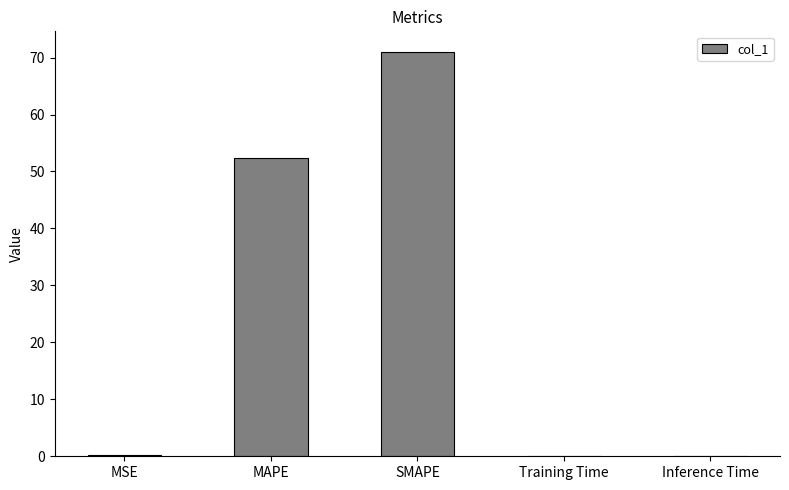

What is the change in value from MSE to MAPE?

+52.2